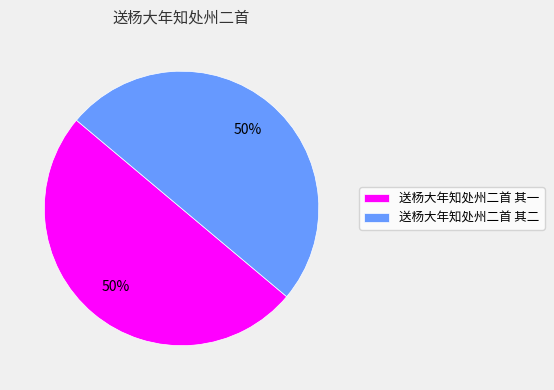

To the nearest percent, what is the combined percentage of 送杨大年知处州二首 其一 and 送杨大年知处州二首 其二?

100%